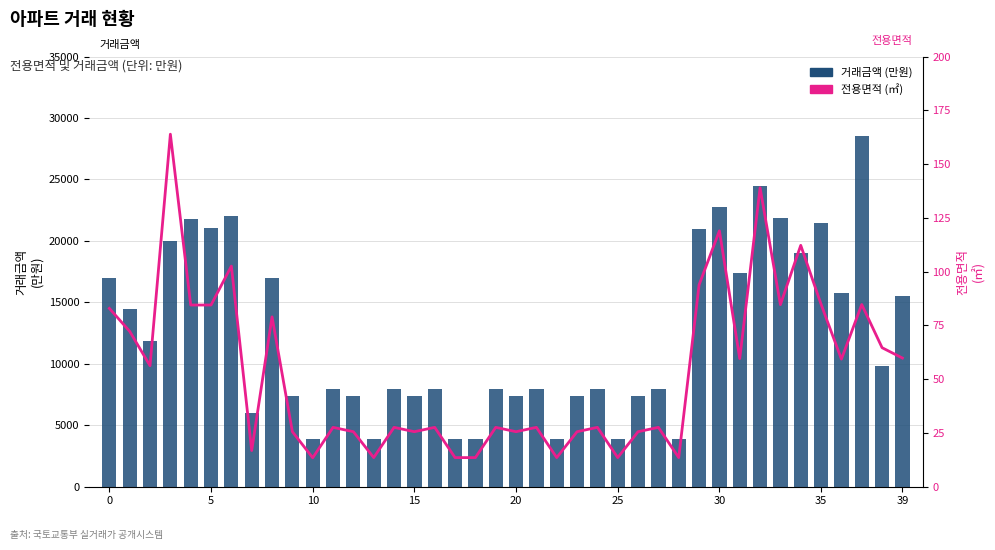

Rank the series at 30 from highest to lowest value.

거래금액, 전용면적